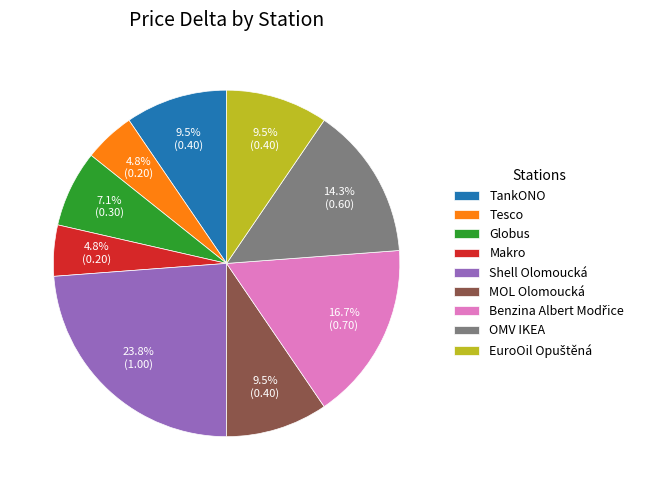

Does any single category account for the majority?

No